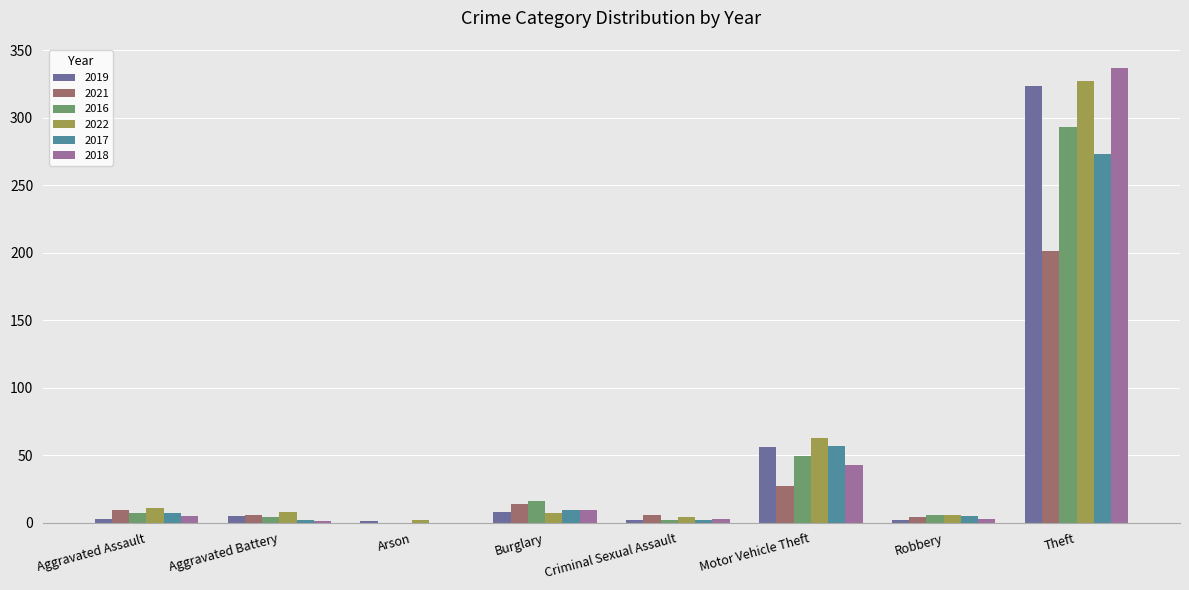

At which category is the sum across all series the highest?

Theft